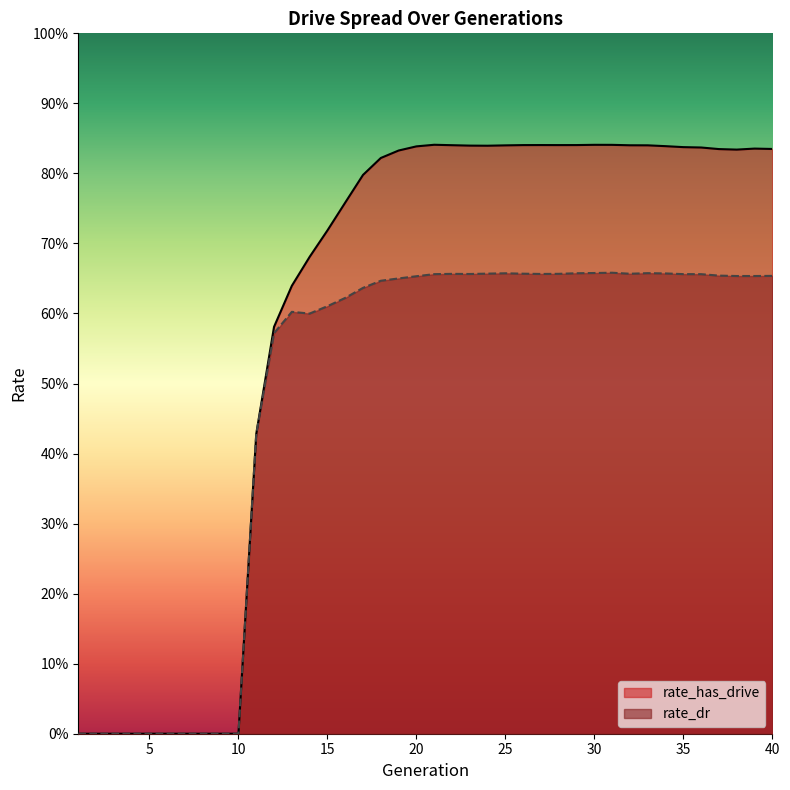

What is the difference between the second highest and second lowest values in the rate_dr series?

0.7